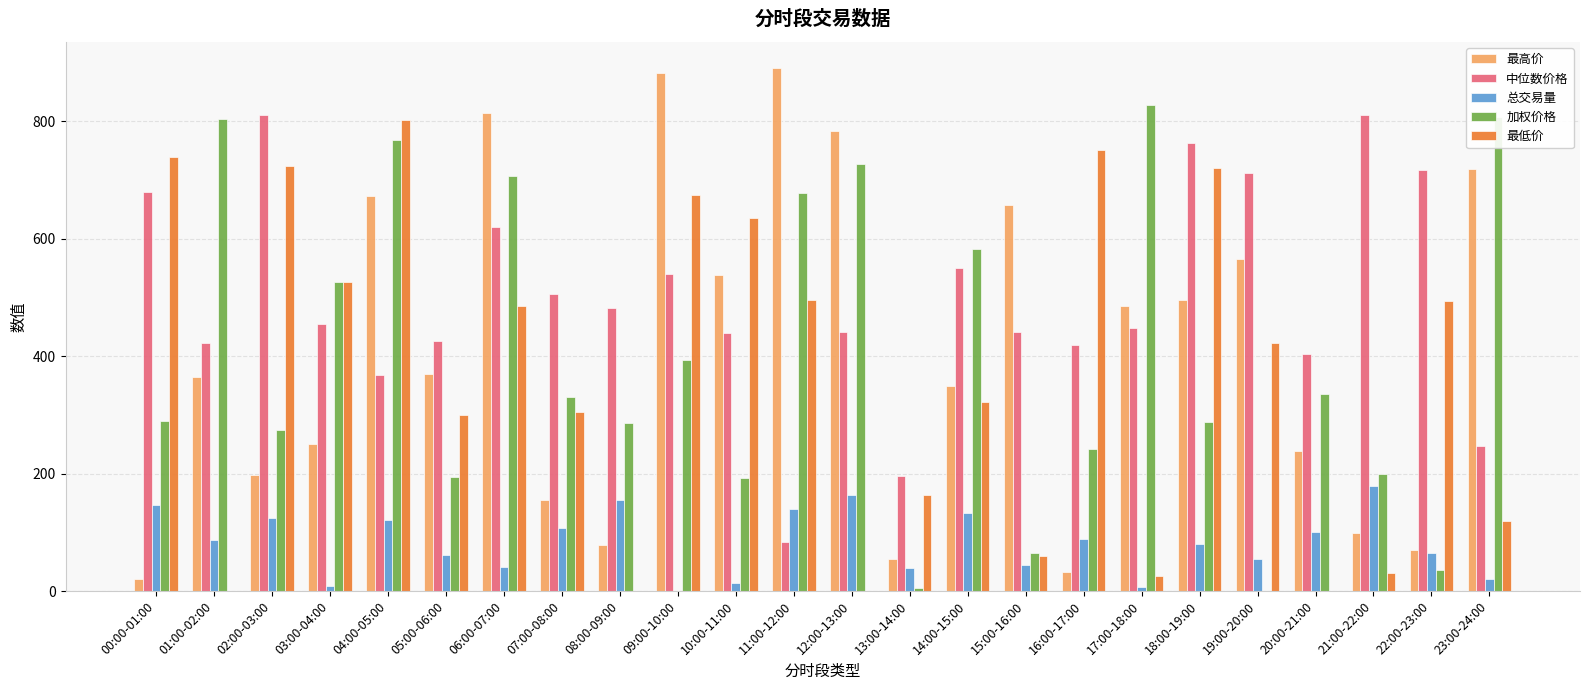

At which label does 最高价 reach its peak?

11:00-12:00